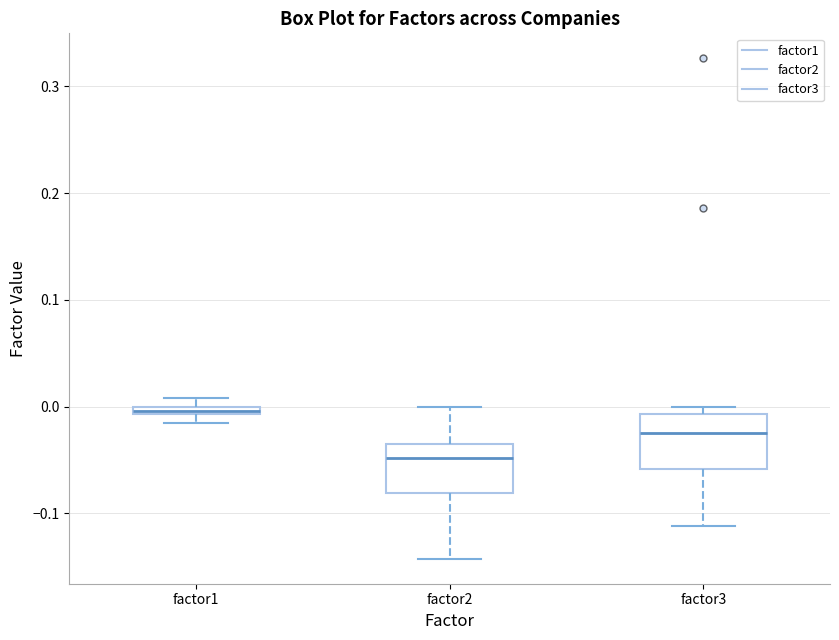

Where does the lower whisker of the box for factor3 end on the y-axis? The values are not printed on the chart, so give them approximately, as read against the axis.

-0.11